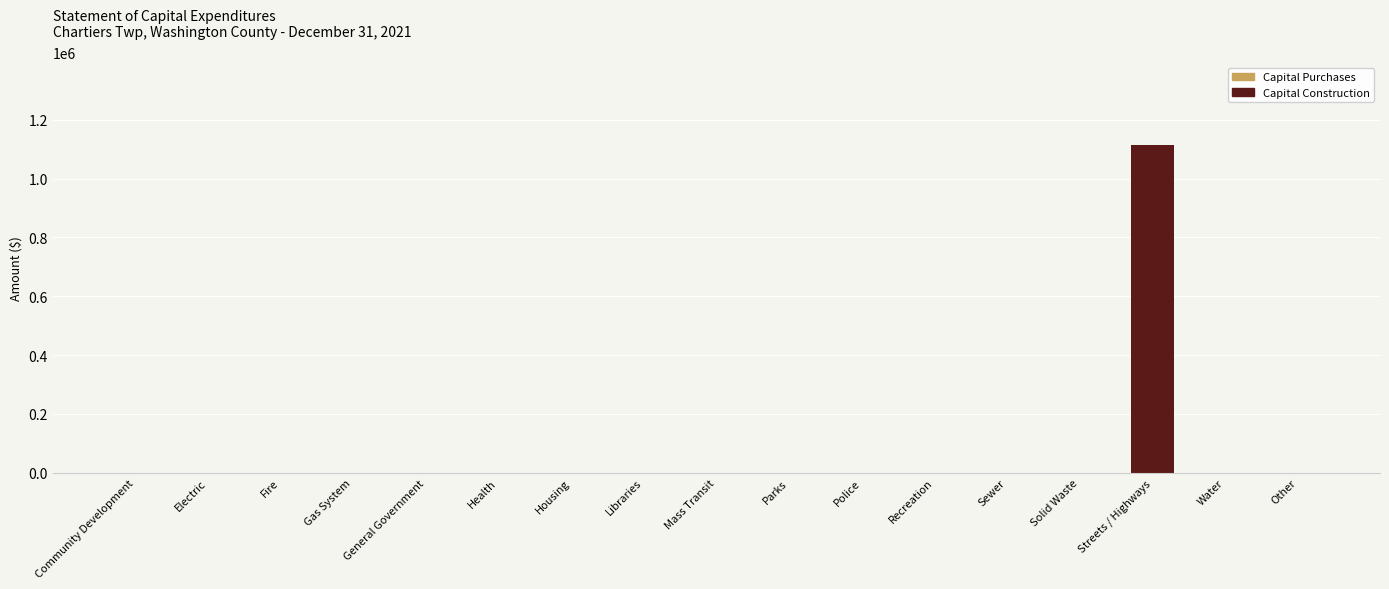

True or false: the data shows 0 at Police.

True